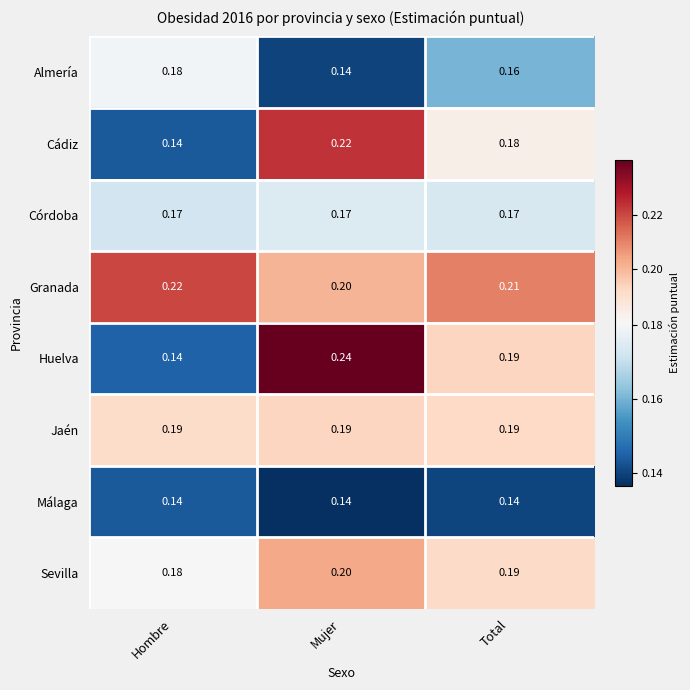

At which category is the sum across all series the highest?

Mujer